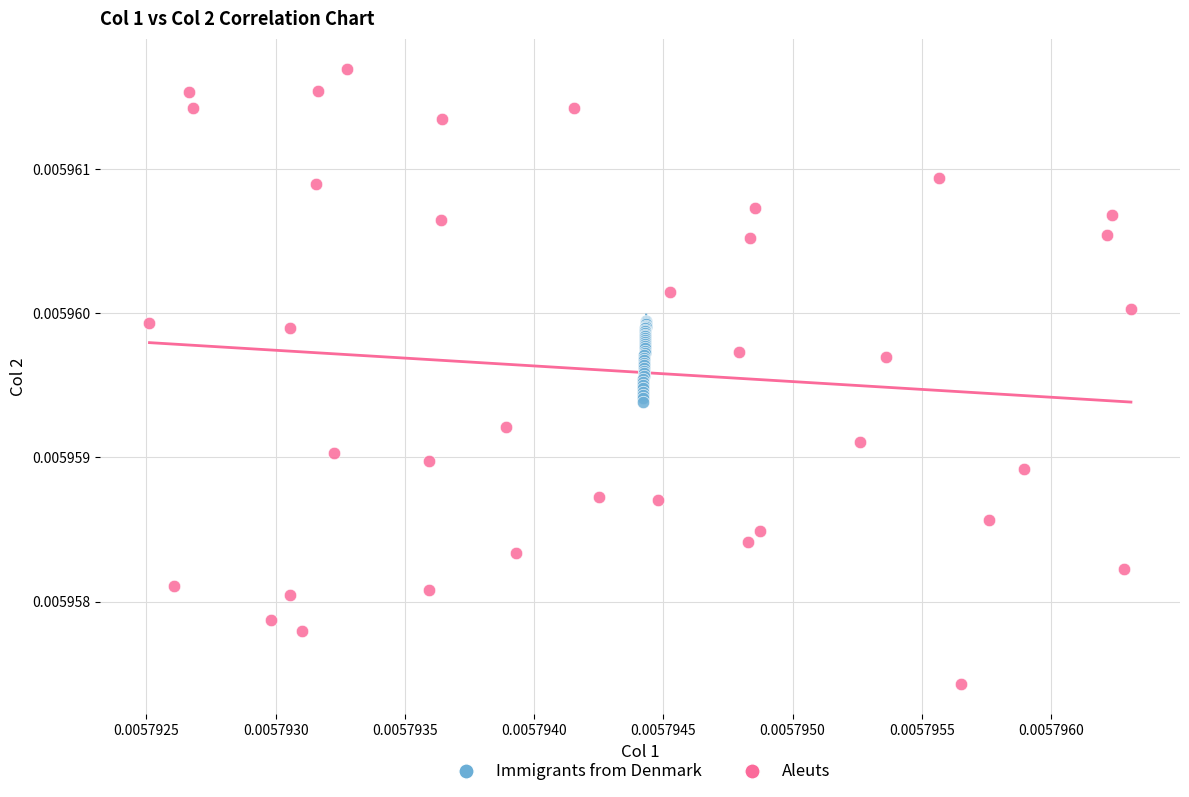

What are all the series names shown in the legend?

Immigrants from Denmark, Aleuts